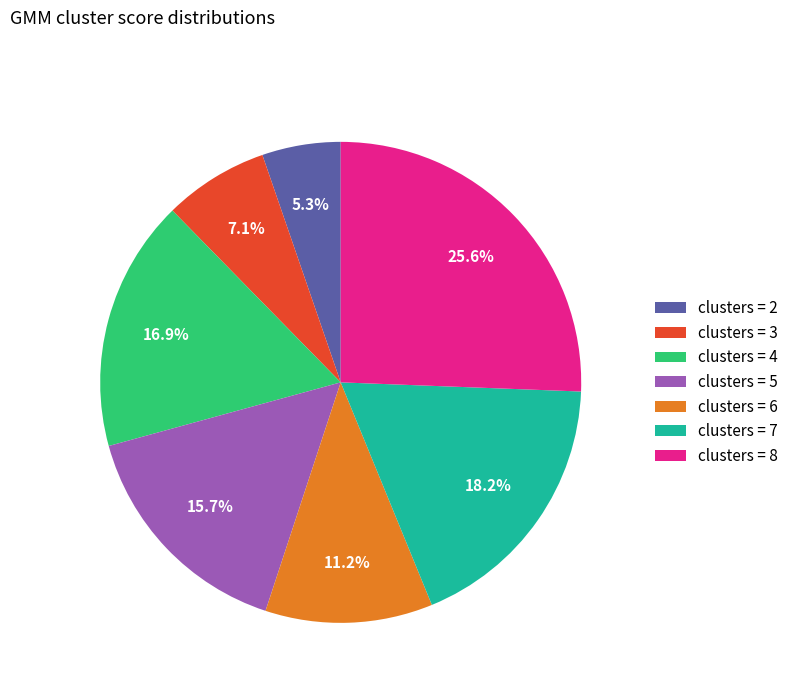

Count the number of slices in the pie.

7